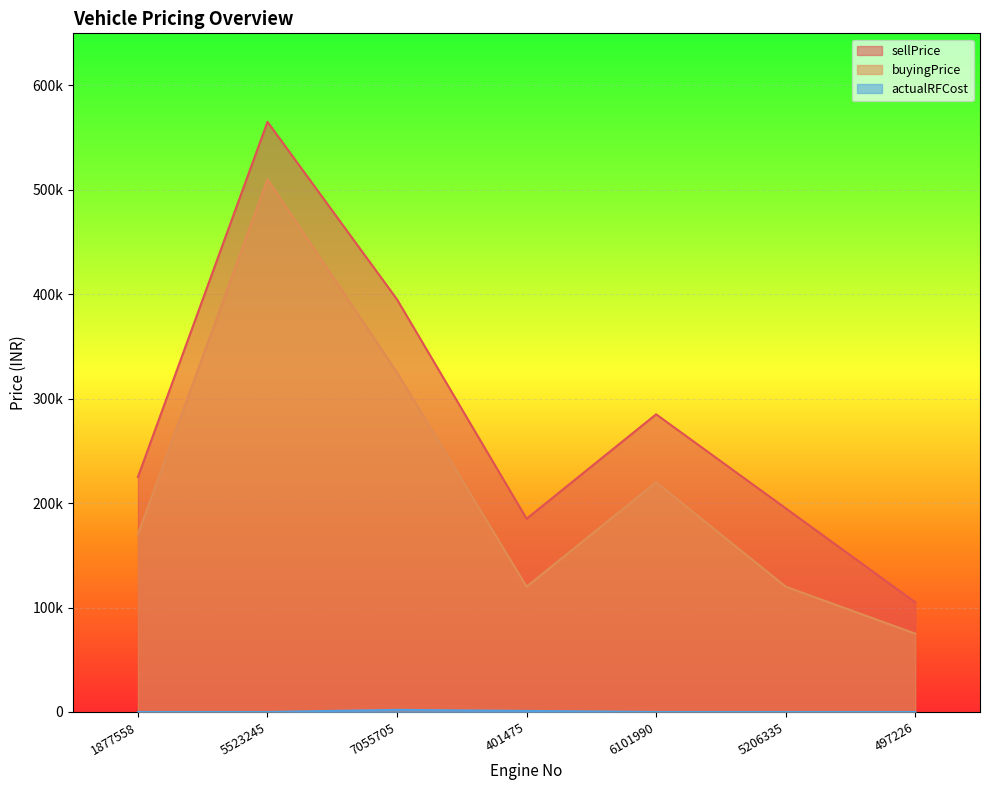

List the series in order of their overall mean, lowest first.

actualRFCost, buyingPrice, sellPrice